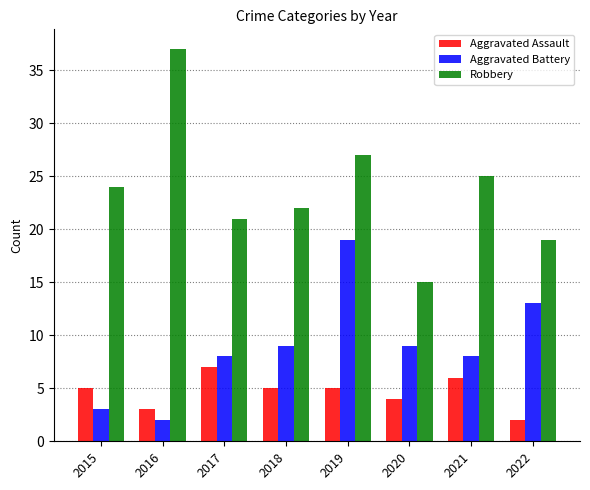

Rank the series by their average value, from highest to lowest.

Robbery, Aggravated Battery, Aggravated Assault